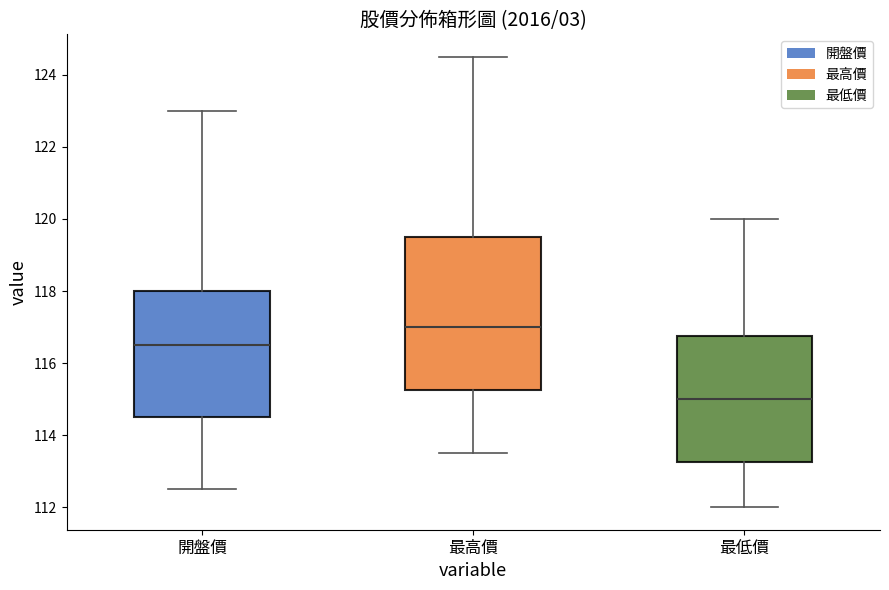

Which box has the highest median line?

最高價